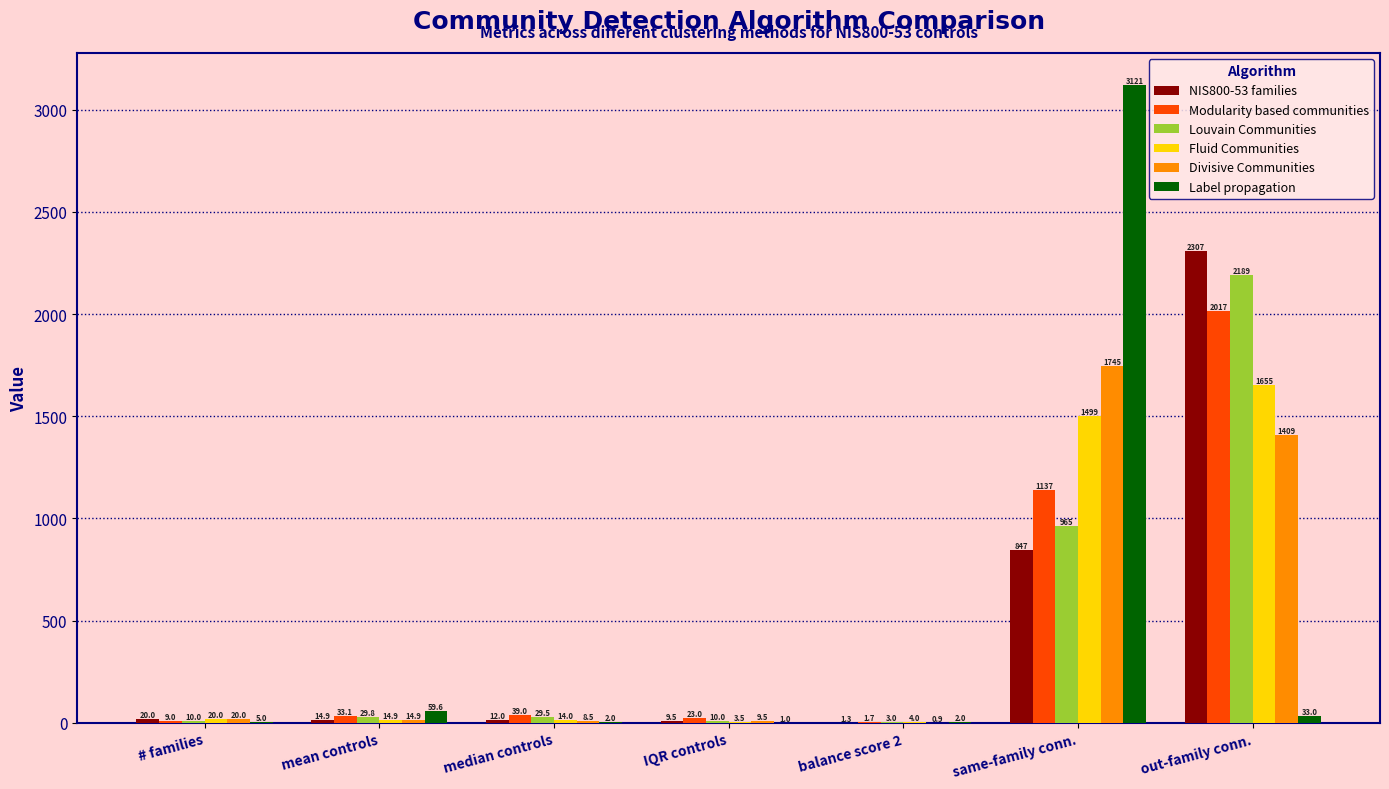

At which category is the sum across all series the highest?

out-family conn.